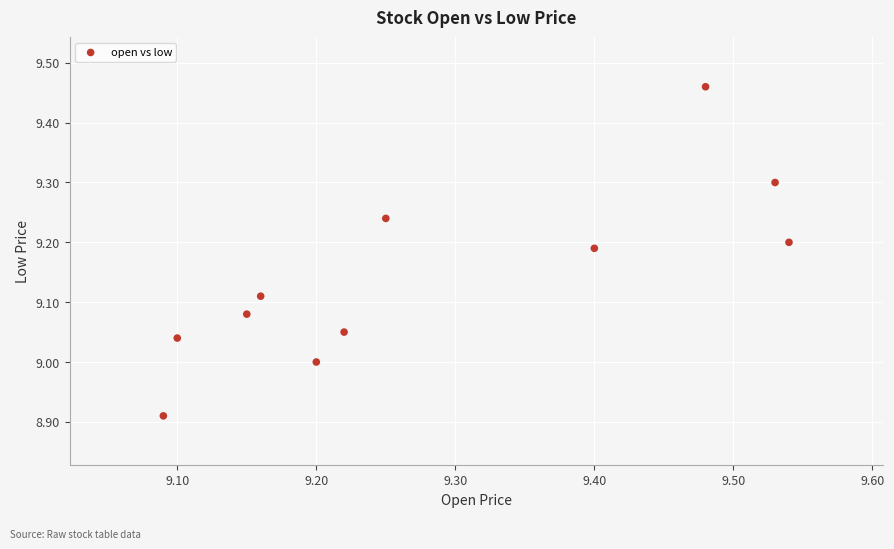

What is the average X value?

9.3